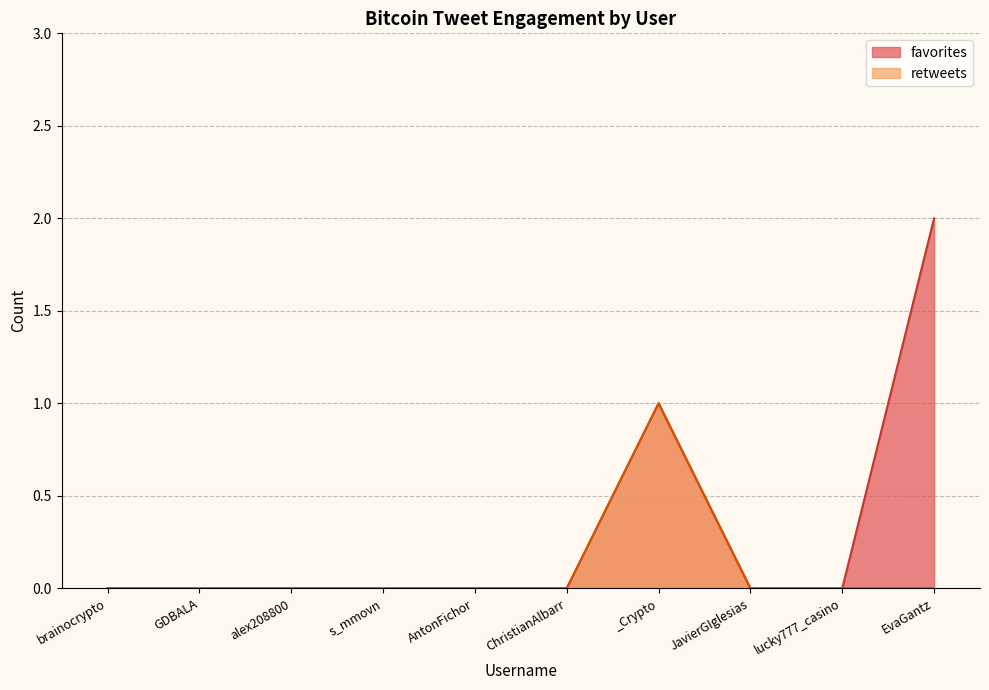

Reading left to right, list all the values displayed in this chart.

favorites: brainocrypto=0	GDBALA=0	alex208800=0	s_mmovn=0	AntonFichor=0	ChristianAlbarr=0	_Crypto=1	JavierGIglesias=0	lucky777_casino=0	EvaGantz=2
retweets: brainocrypto=0	GDBALA=0	alex208800=0	s_mmovn=0	AntonFichor=0	ChristianAlbarr=0	_Crypto=1	JavierGIglesias=0	lucky777_casino=0	EvaGantz=0